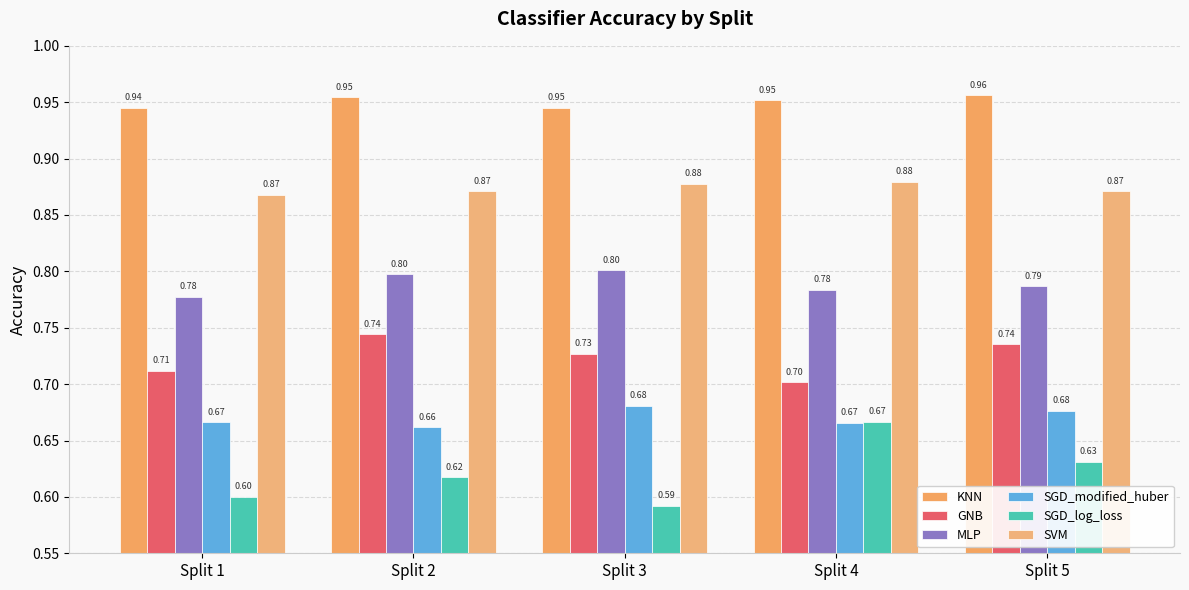

Are the bars grouped side by side (vs. stacked)?

Yes